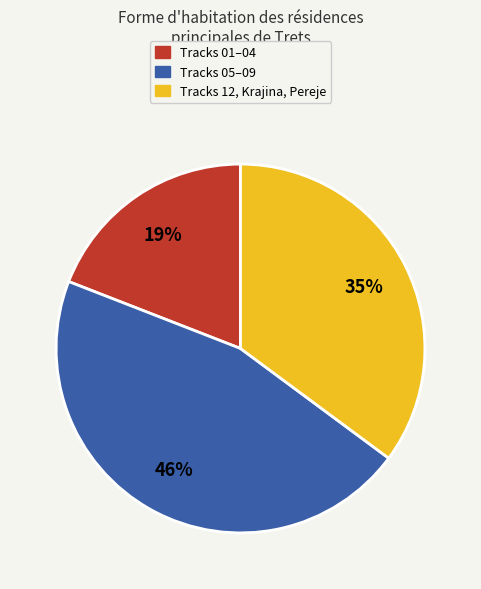

Is there a majority slice in this chart?

No